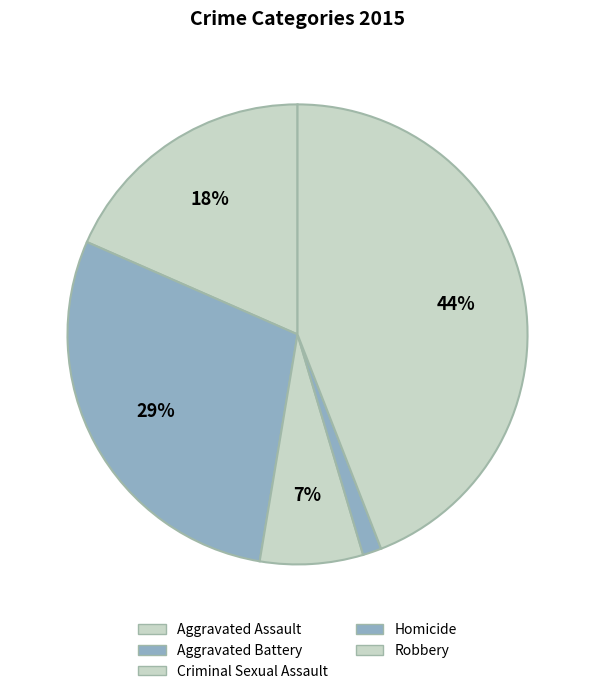

What is the ratio of the value at Aggravated Battery to the value at Robbery?

0.7